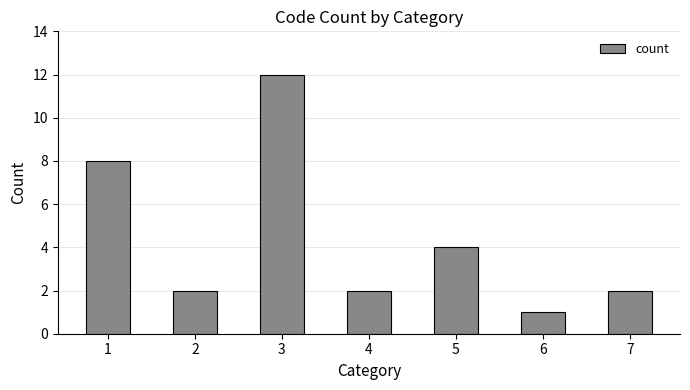

What is the minimum value shown in the chart?

1